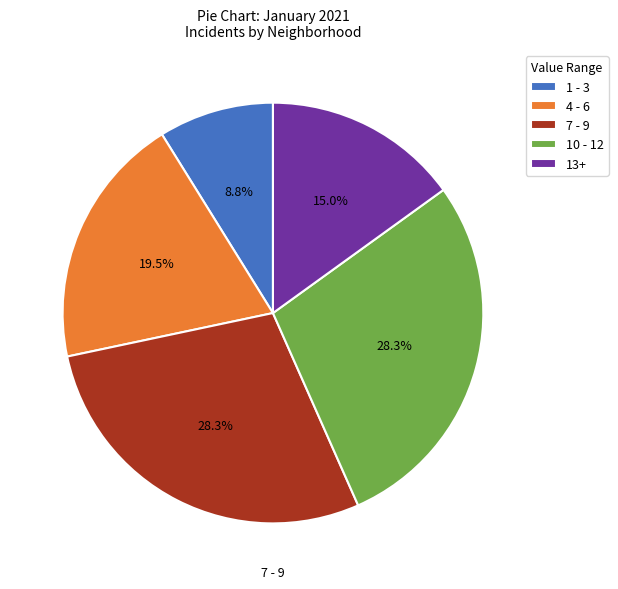

What percentage do 4 - 6 and 7 - 9 together represent?

47.8%